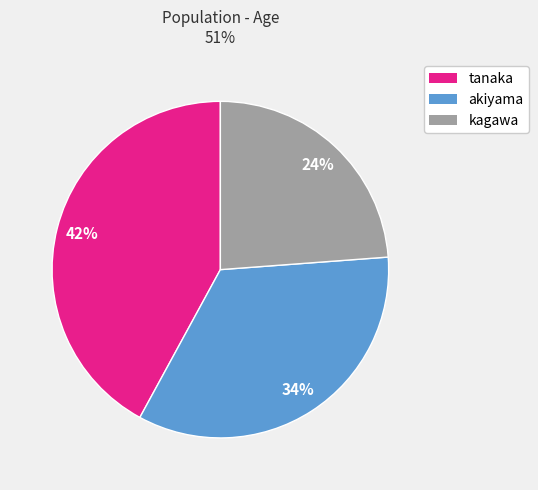

Is it true that akiyama is 34% of the pie?

True